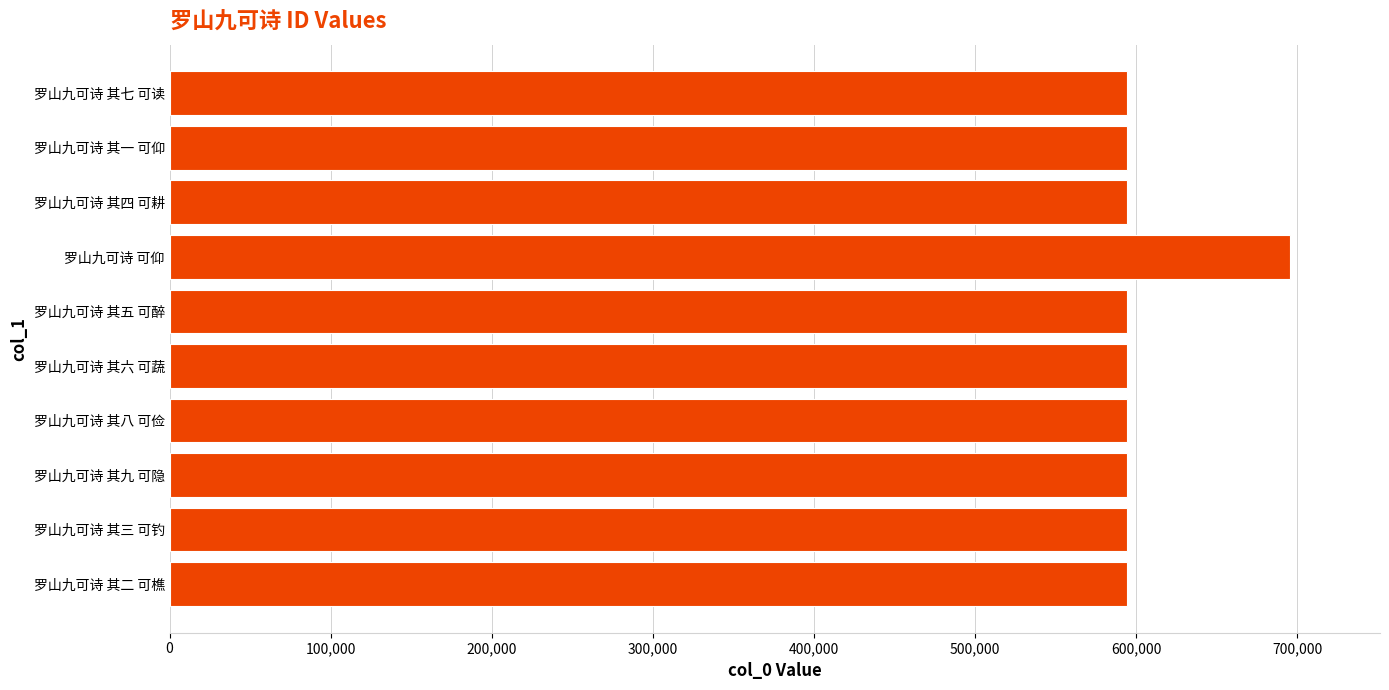

True or false: the data shows 594339 at 罗山九可诗 其六 可蔬.

True